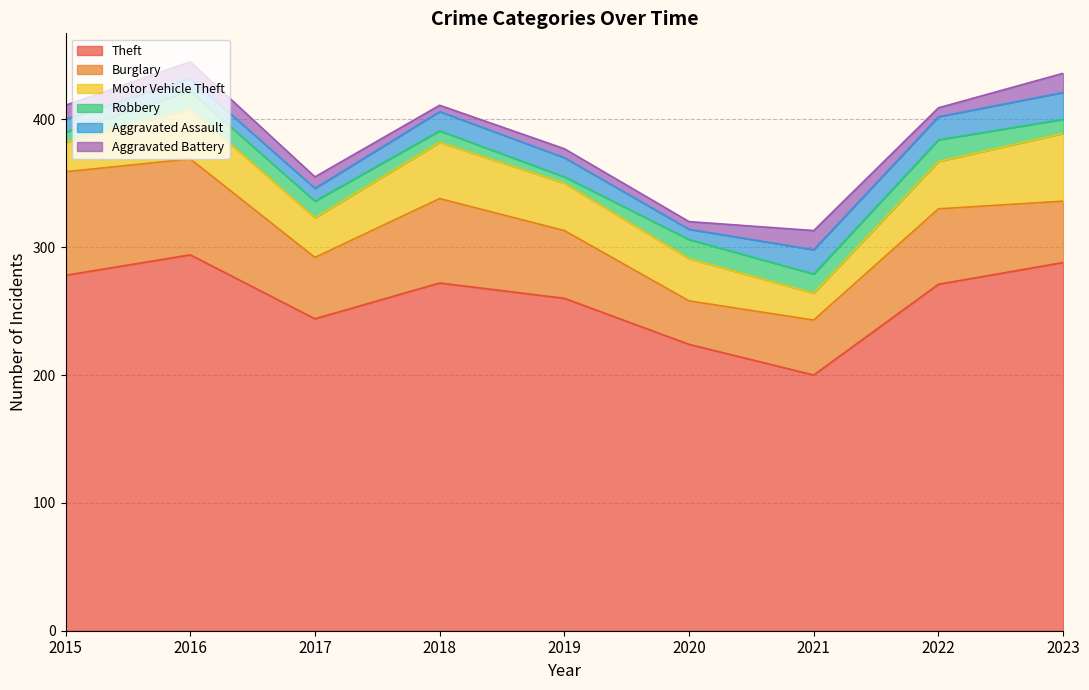

What is the value of the Burglary point at the 8th from the left?

59